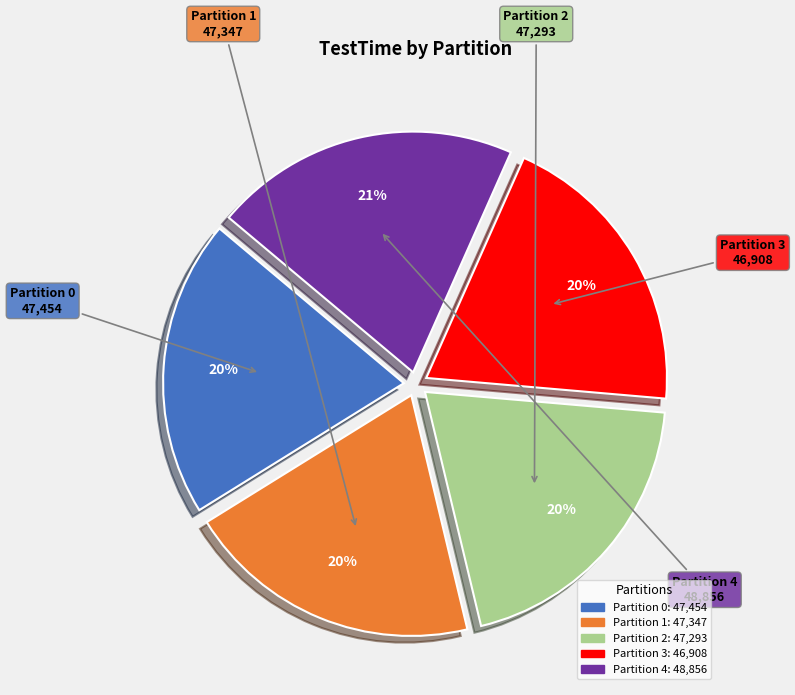

Is there a majority slice in this chart?

No